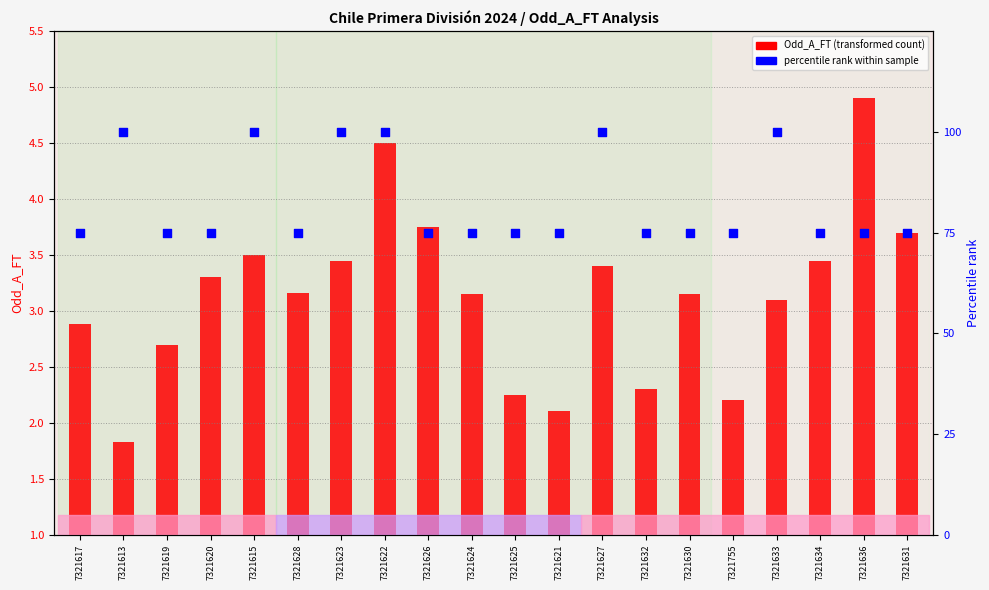

Is the value of Odd_A_FT (transformed count) at 7321634 greater than the value of percentile rank within sample at 7321623?

No